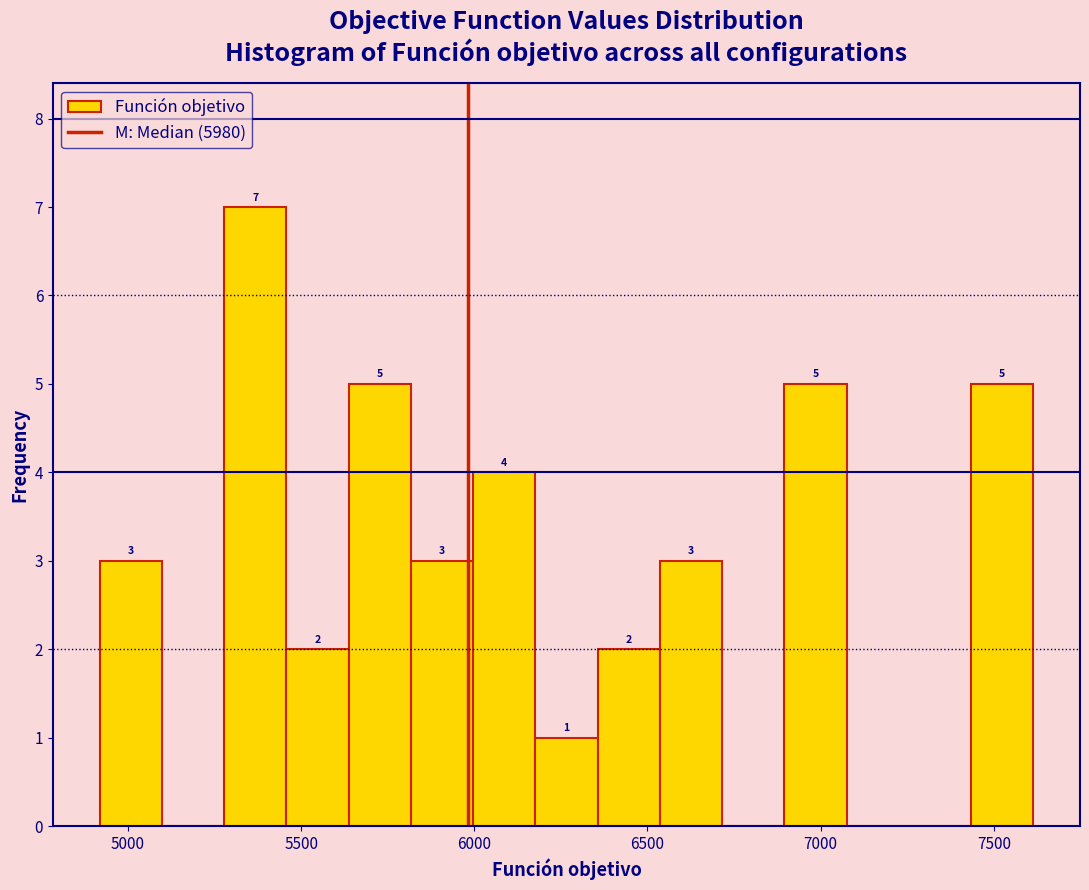

Read against the x-axis, roughly where is the centre of the tallest bar?

5350